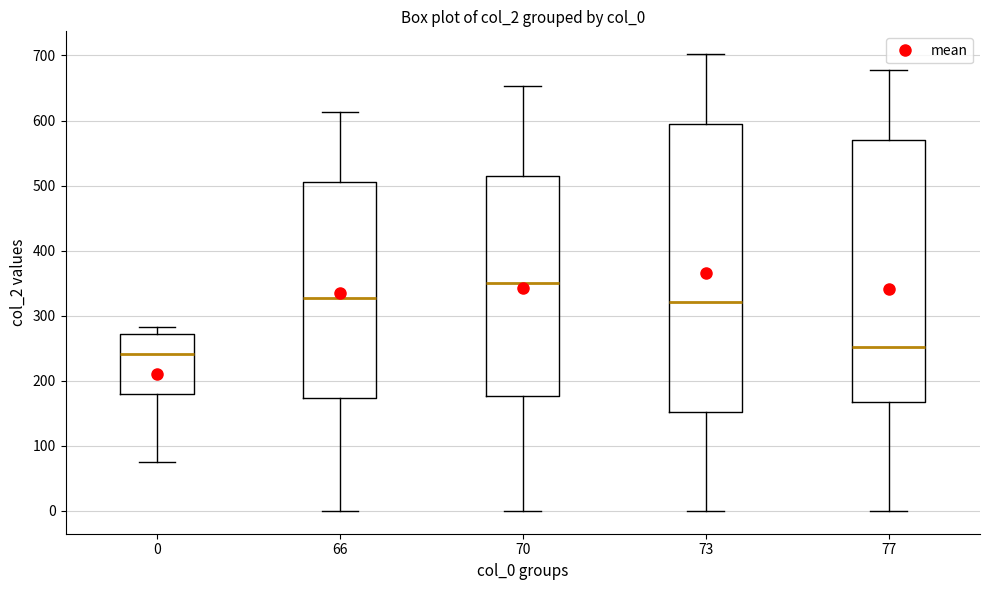

Which box has the lowest median line?

0